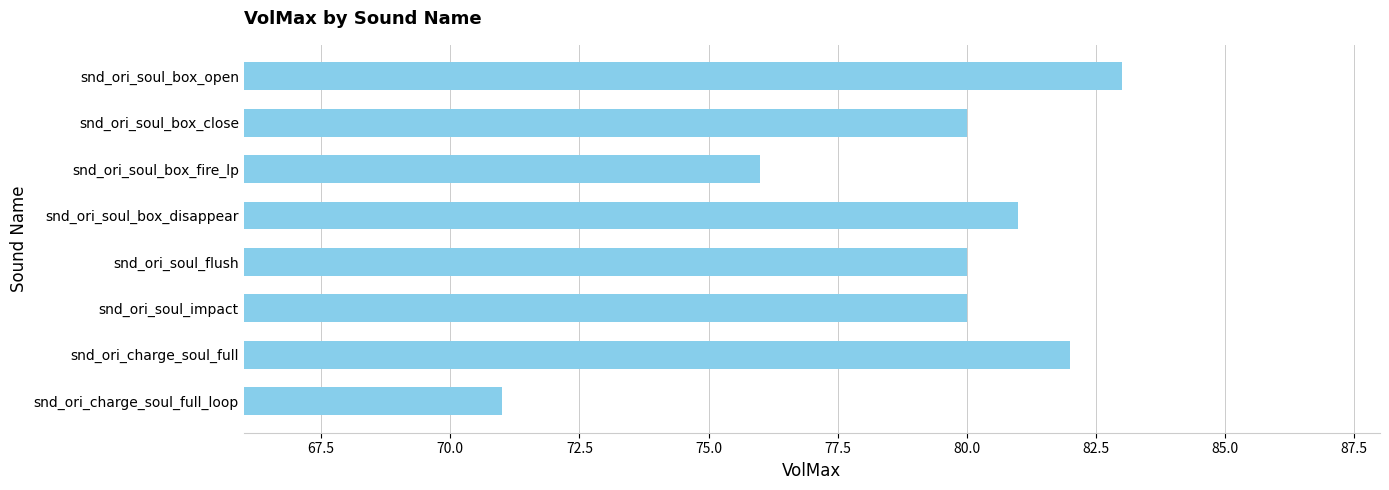

The value at snd_ori_soul_box_fire_lp is 76. True or false?

True